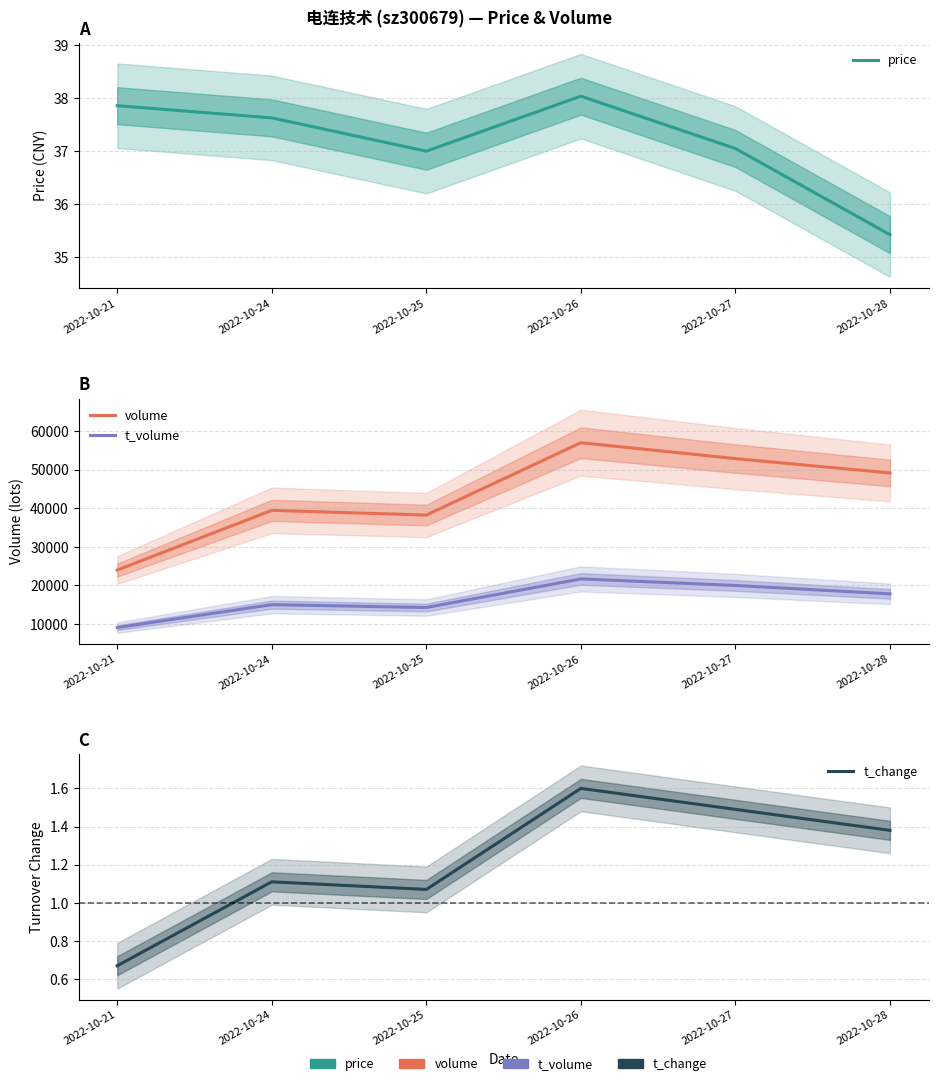

Which has a higher value, 2022-10-26 or 2022-10-28?

2022-10-26